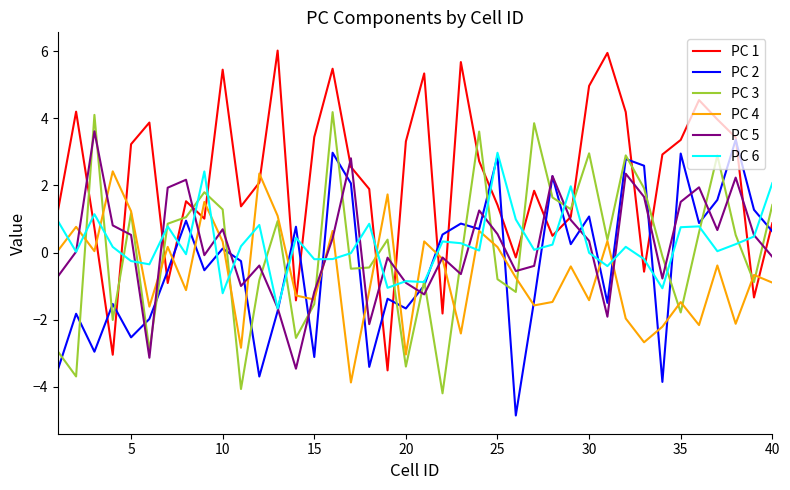

Which series has the largest range (max minus min)?

PC 1